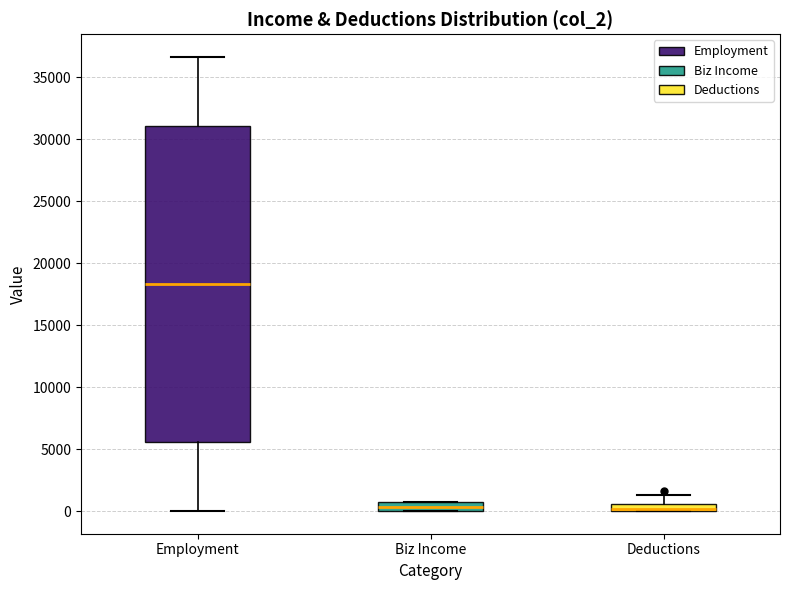

Comparing the boxes themselves (not the whiskers), which one is the tallest?

Employment